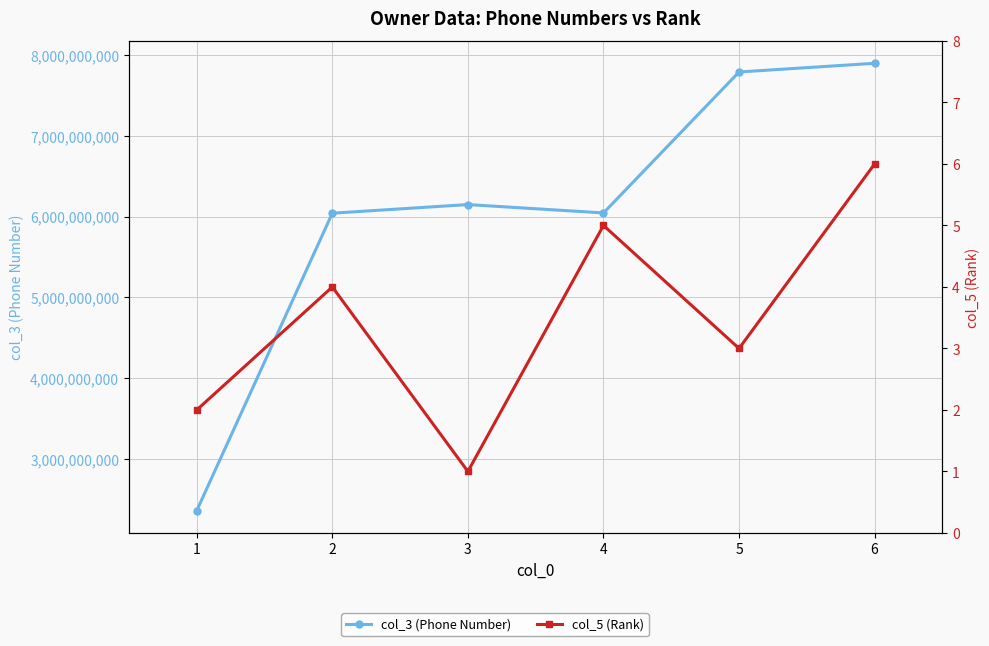

How many data points in col_5 (Rank) are less than 4?

3